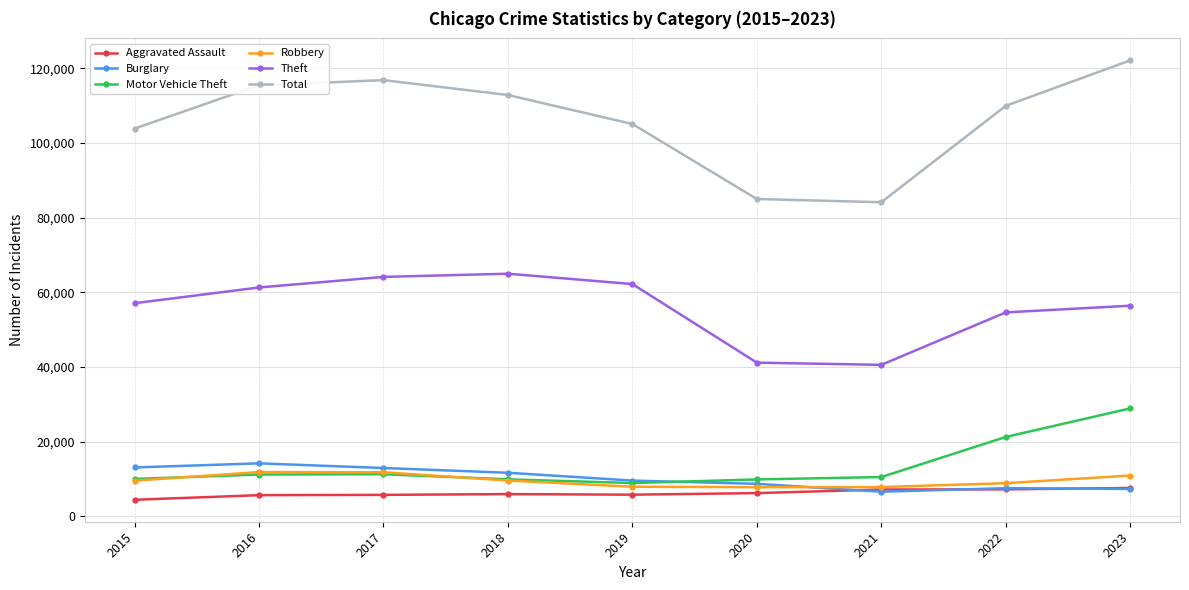

True or false: Total and Robbery cross at least once.

False